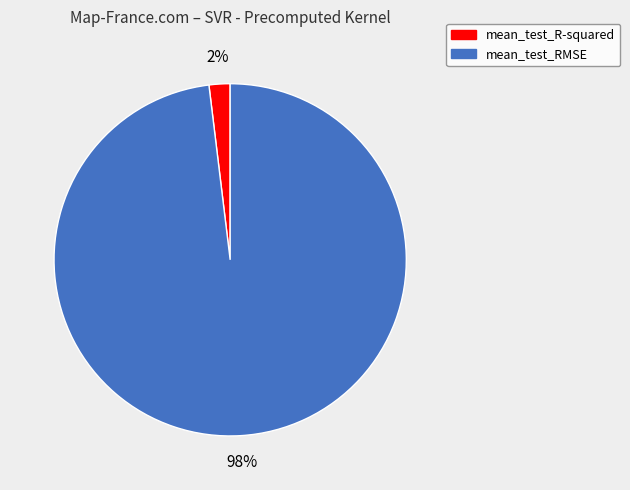

Is it true that mean_test_RMSE is 91% of the pie?

False